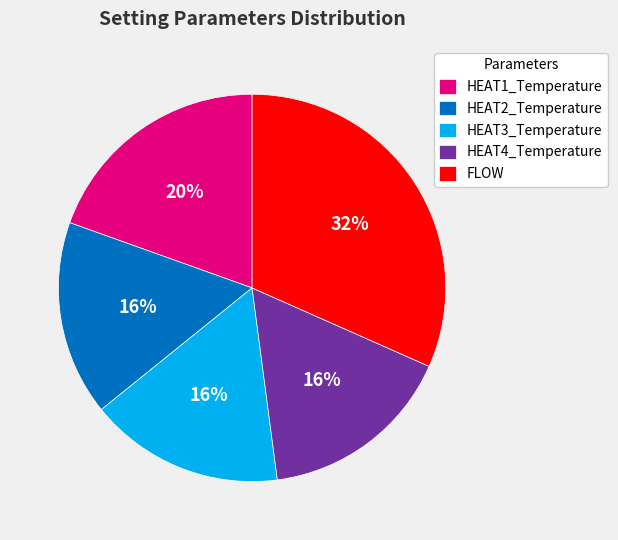

Which slice is the largest?

FLOW